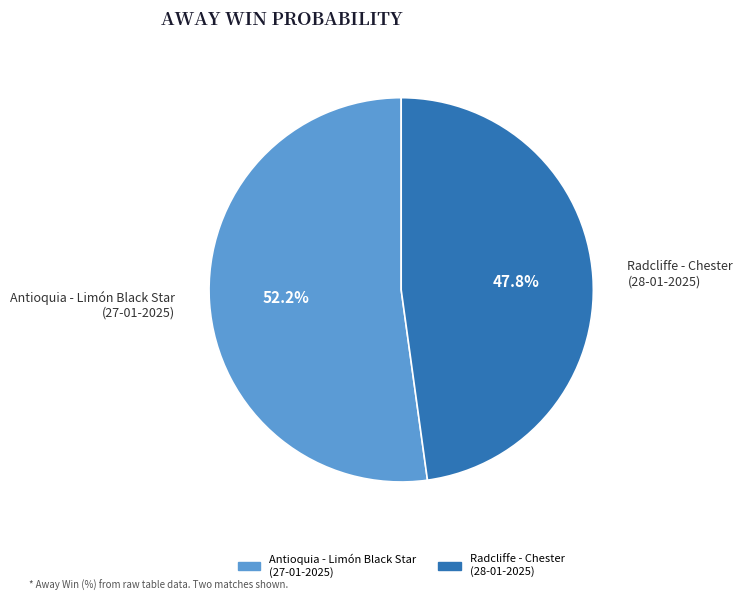

How many slices are in this pie chart?

2